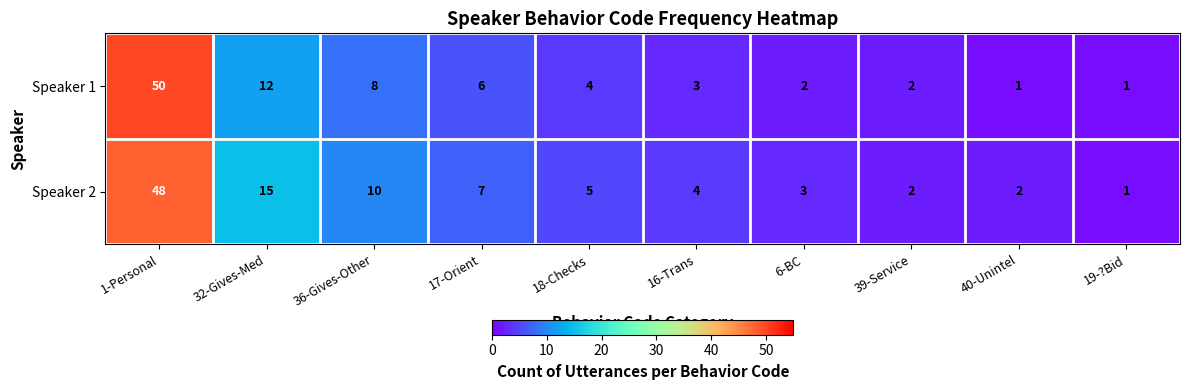

Which series has the largest range (max minus min)?

Speaker 1